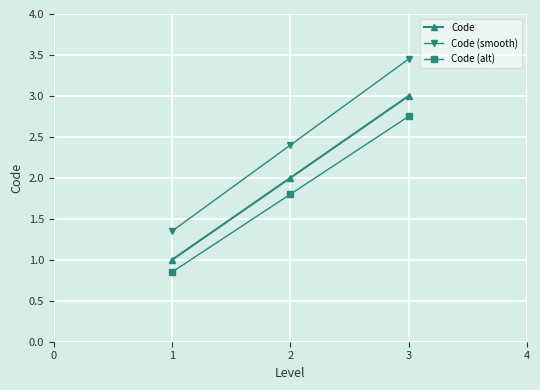

The value of Code (alt) at 2 is 2.7. True or false?

False